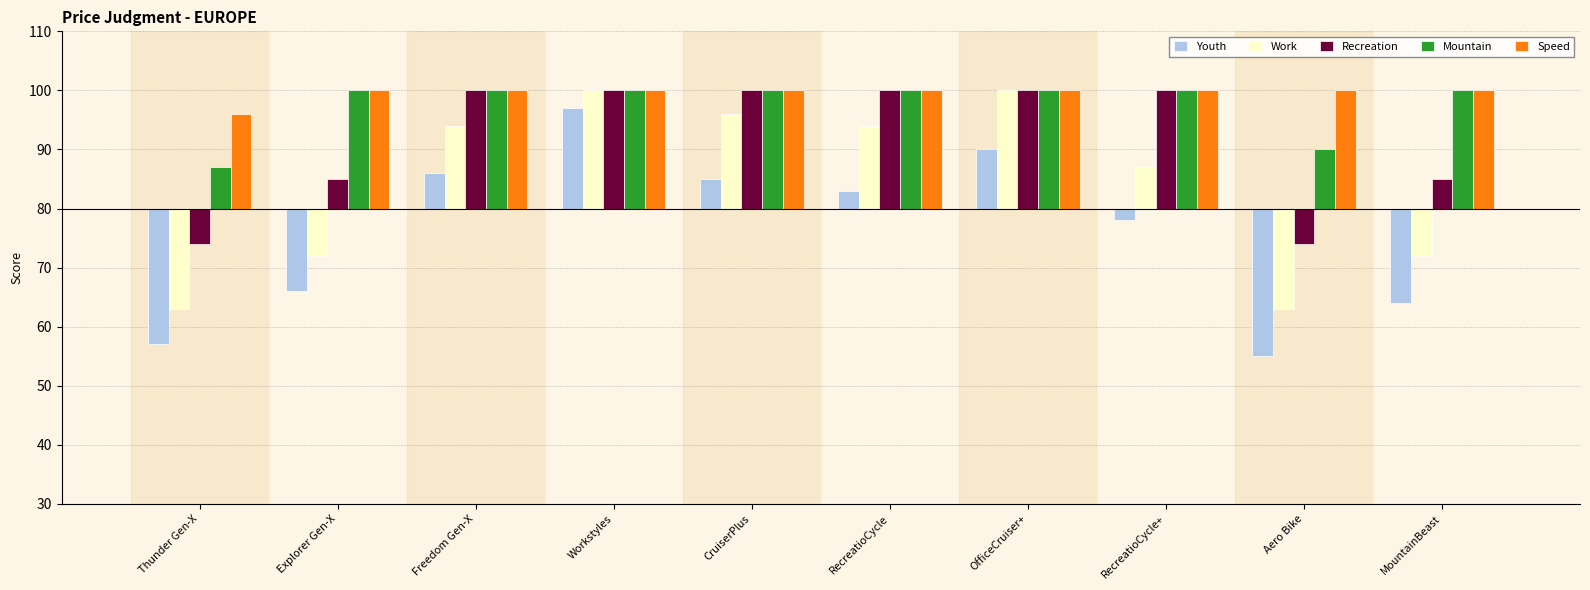

Does the chart contain any negative values?

Yes